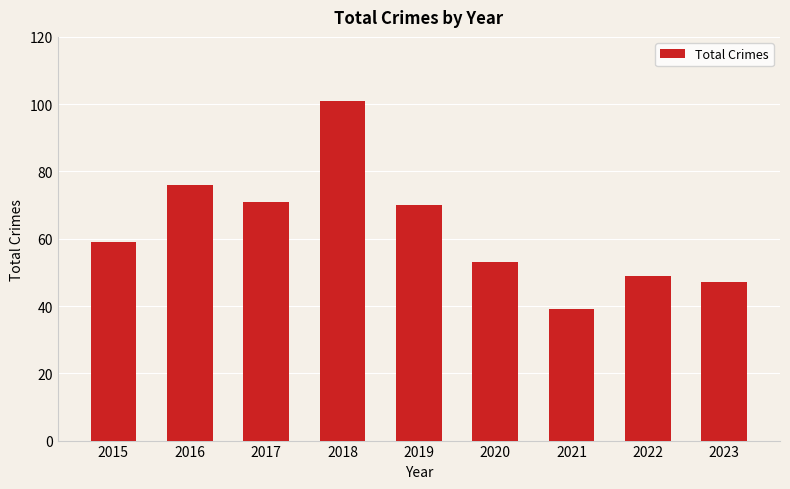

What is the sum of all values?

565